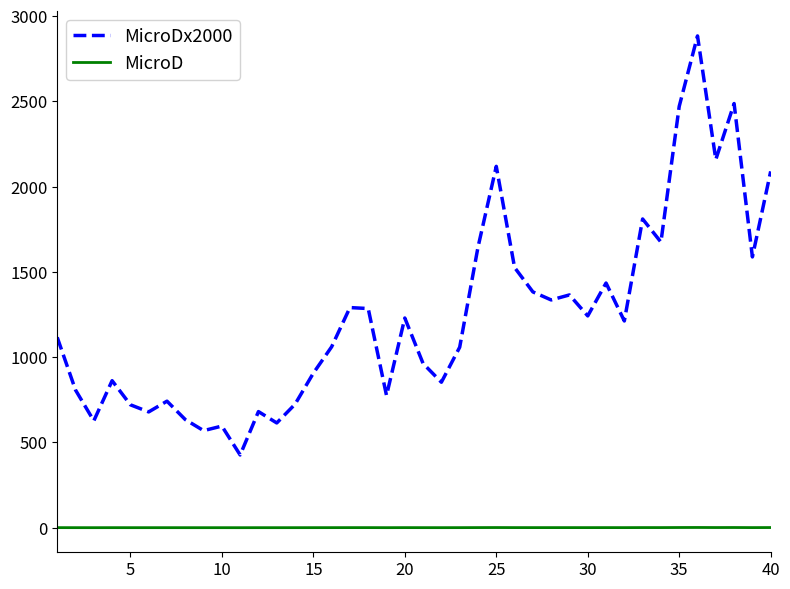

List the series in order of their overall mean, highest first.

MicroDx2000, MicroD